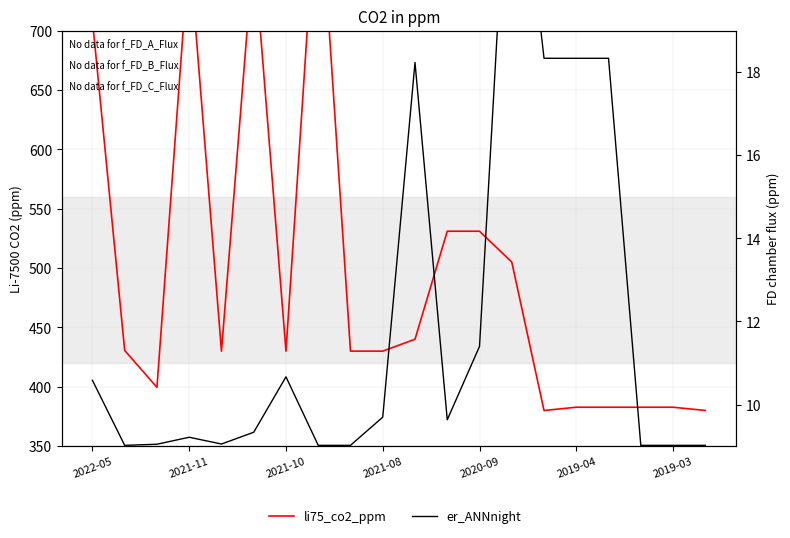

Is the value of er_ANNnight at 2022-05 greater than the value of li75_co2_ppm at 2021-10?

No